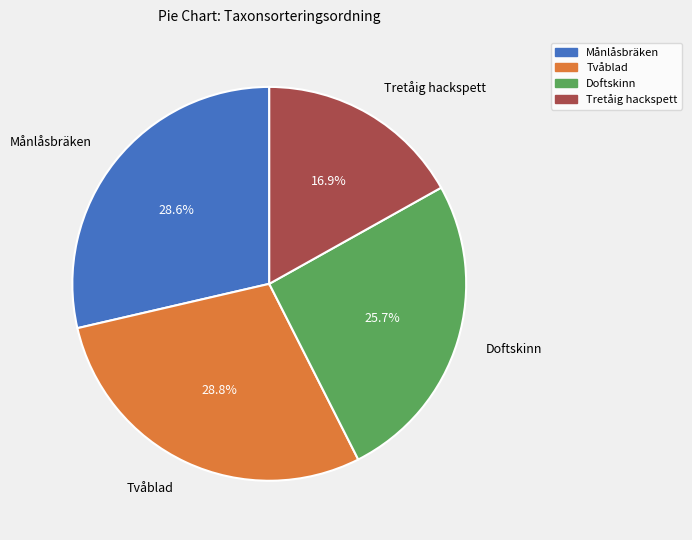

Is there any slice that represents more than half of the pie?

No